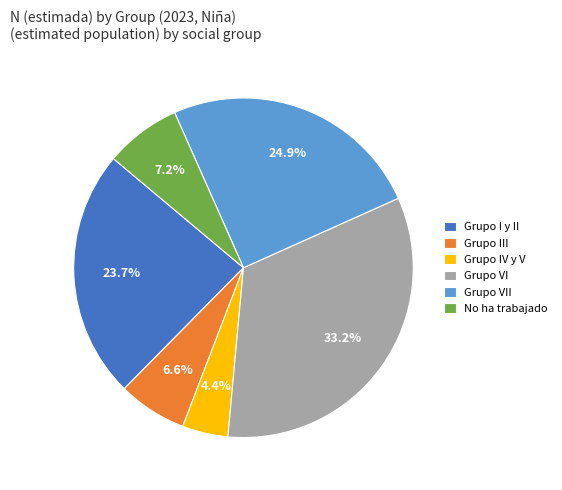

Which slice is the smallest?

Grupo IV y V